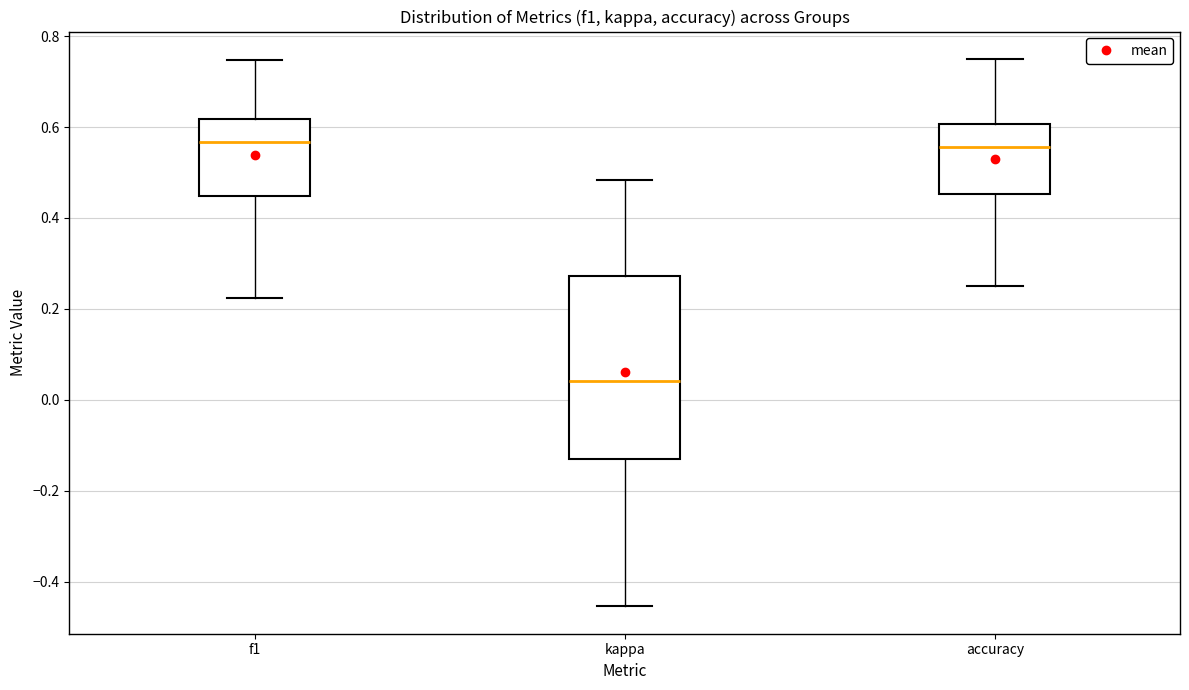

Which box is the tallest, from its lower edge to its upper edge?

kappa